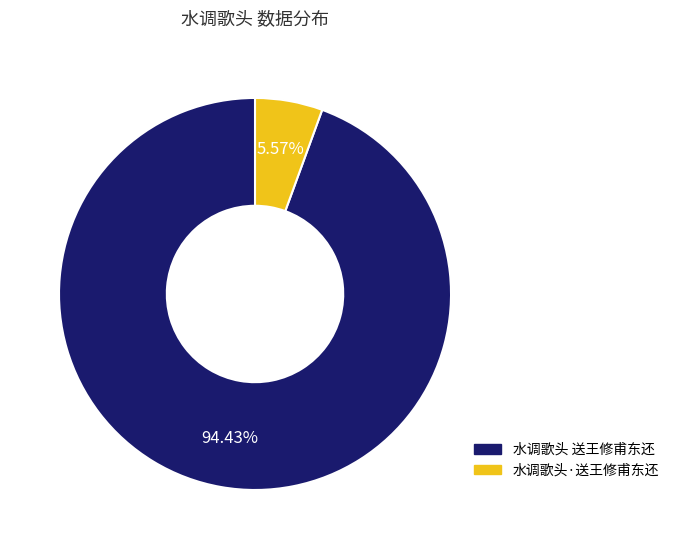

Between 水调歌头·送王修甫东还 and 水调歌头 送王修甫东还, which is larger?

水调歌头 送王修甫东还